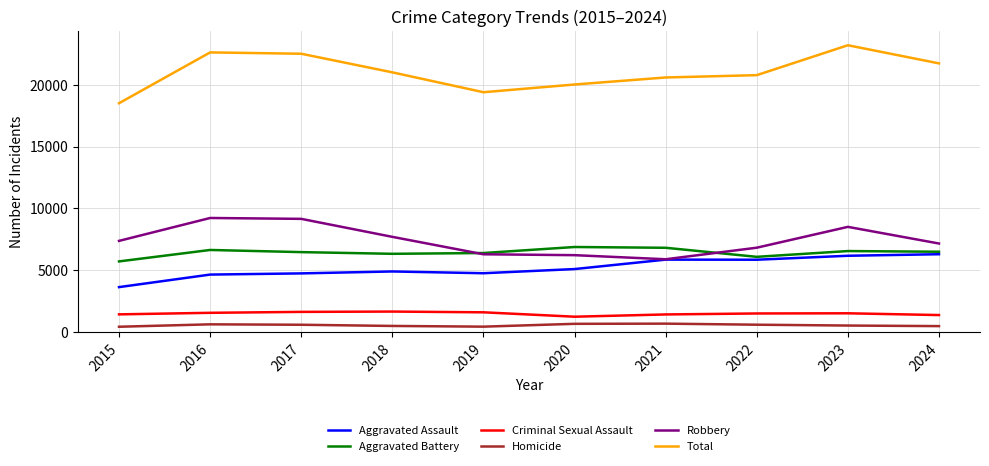

Does the chart display data point markers on the line(s)?

No